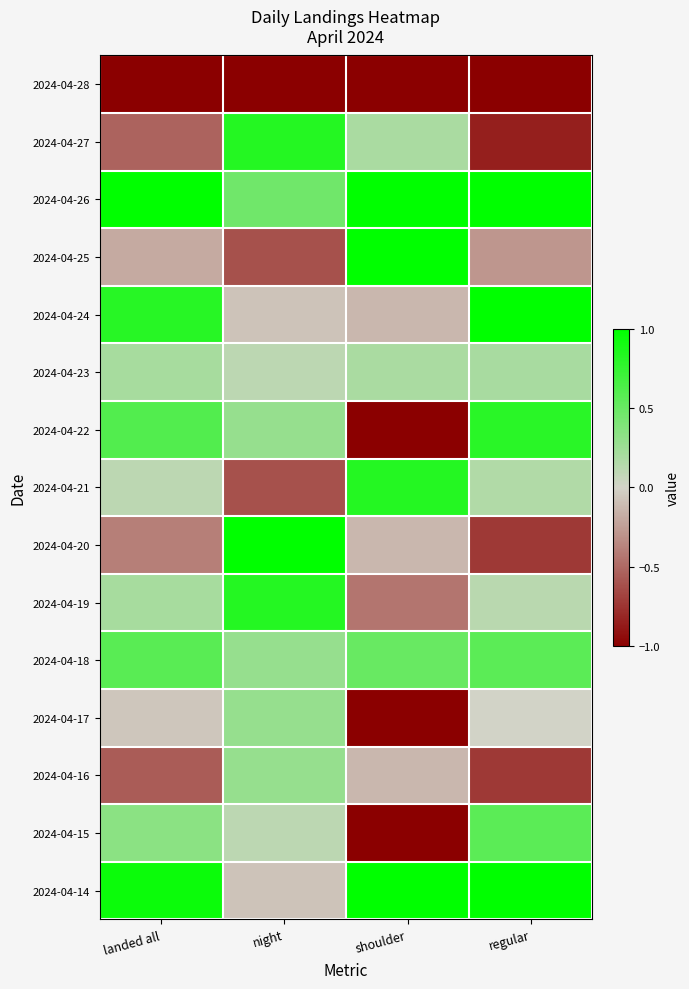

Which series has the largest total across all categories?

2024-04-26